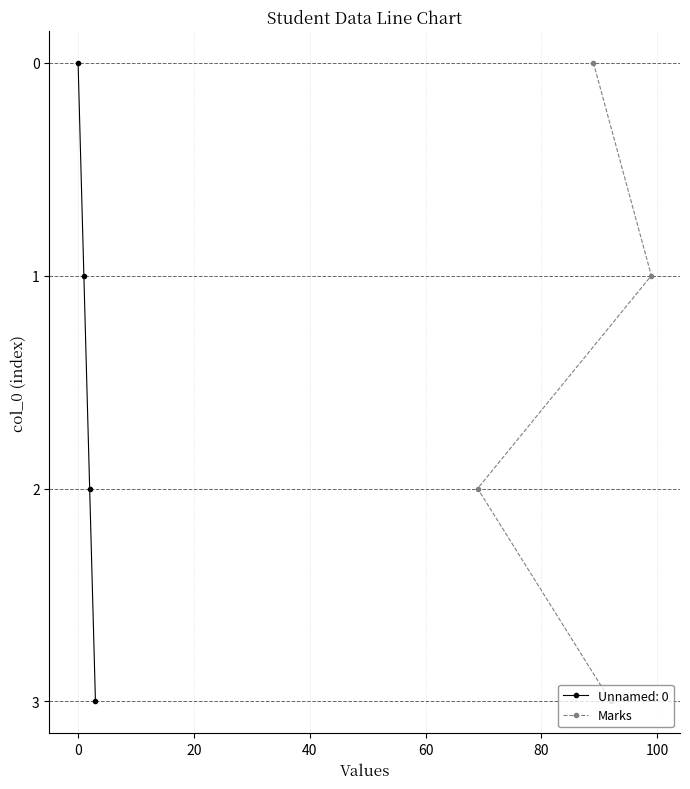

How many data points are less than 2?

2